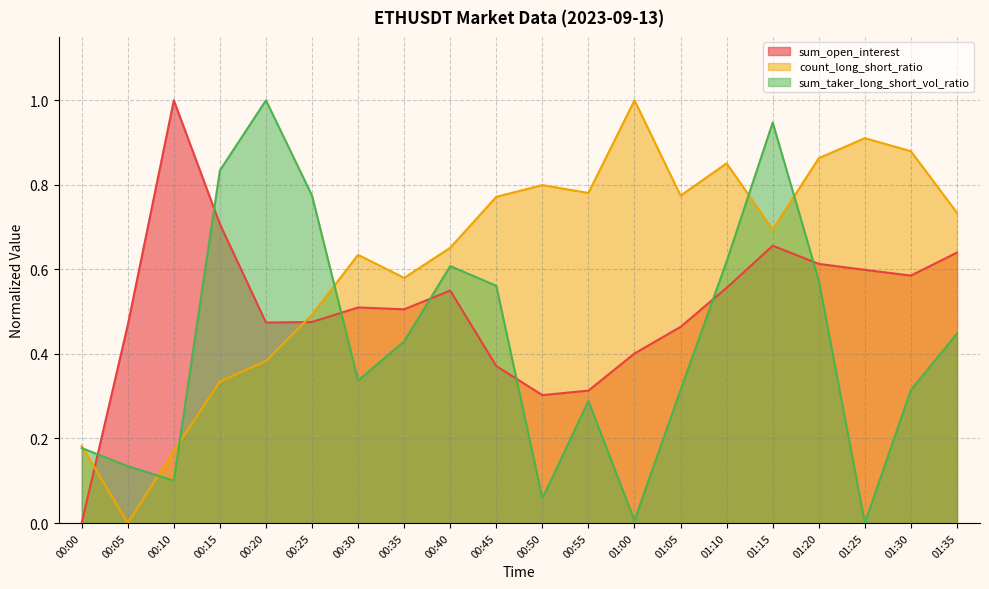

What are all the series names shown in the legend?

sum_open_interest, count_long_short_ratio, sum_taker_long_short_vol_ratio